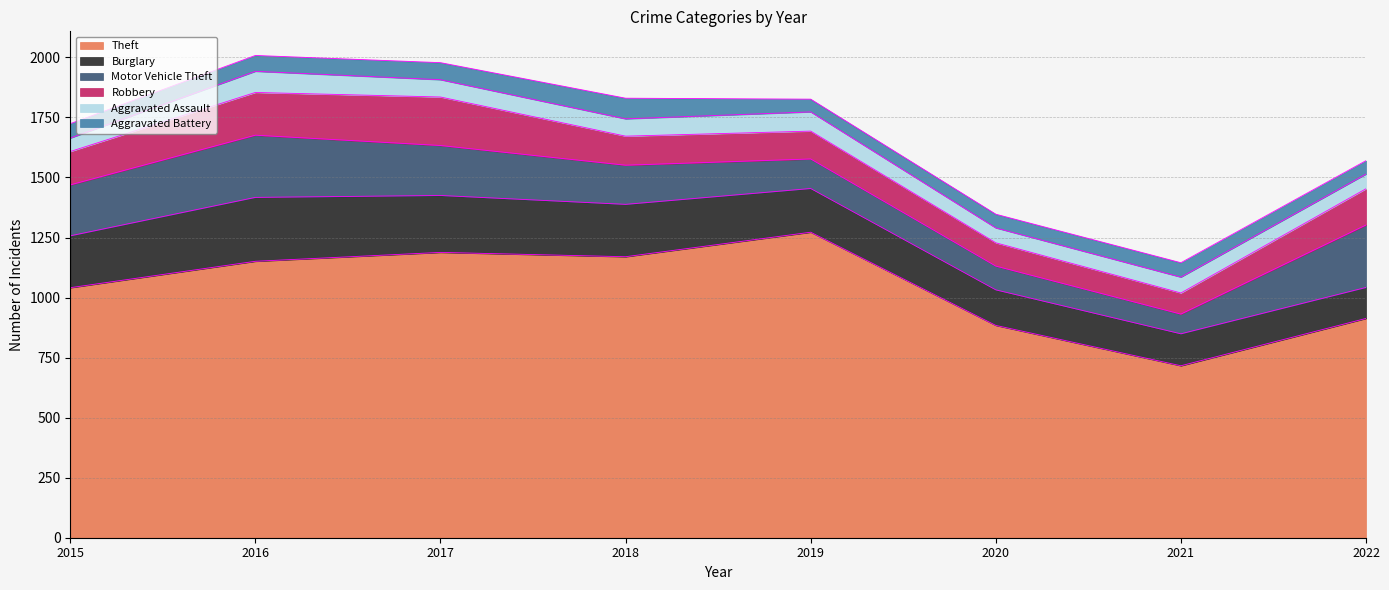

Does the chart display data point markers on the line(s)?

No